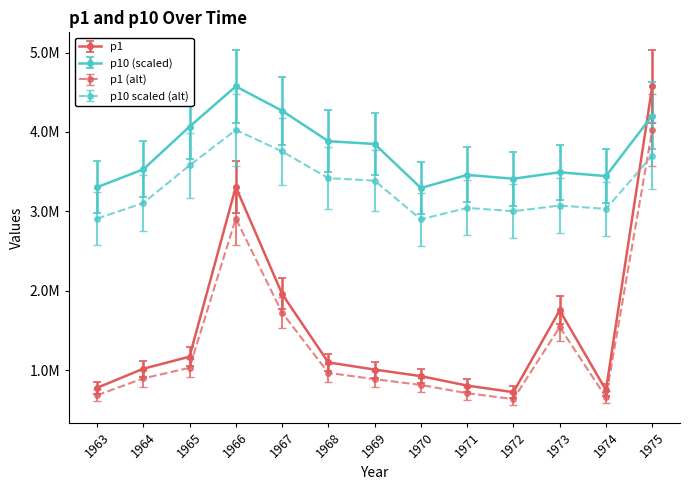

Which series has the largest range (max minus min)?

p1